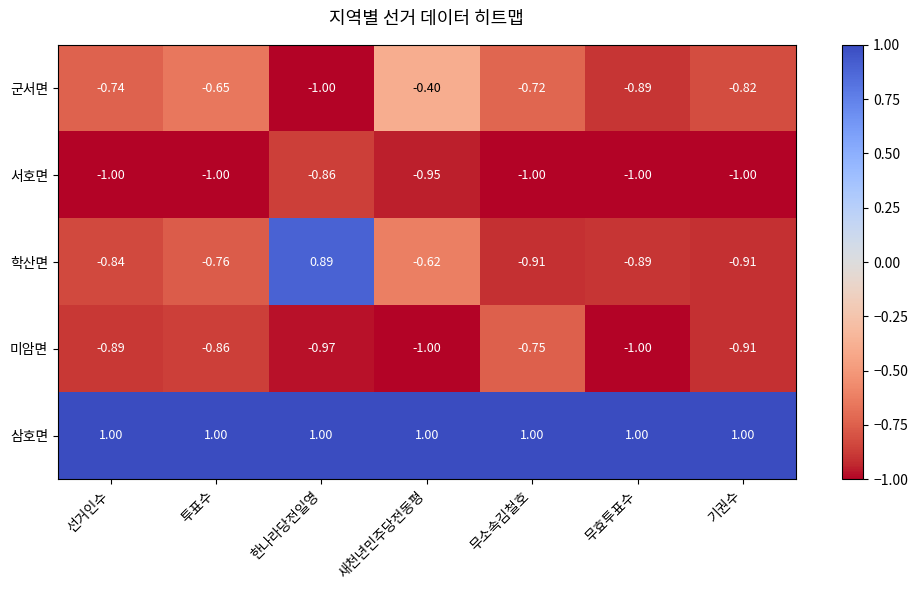

Where is 학산면 nearest to the value 0?

새천년민주당전동평